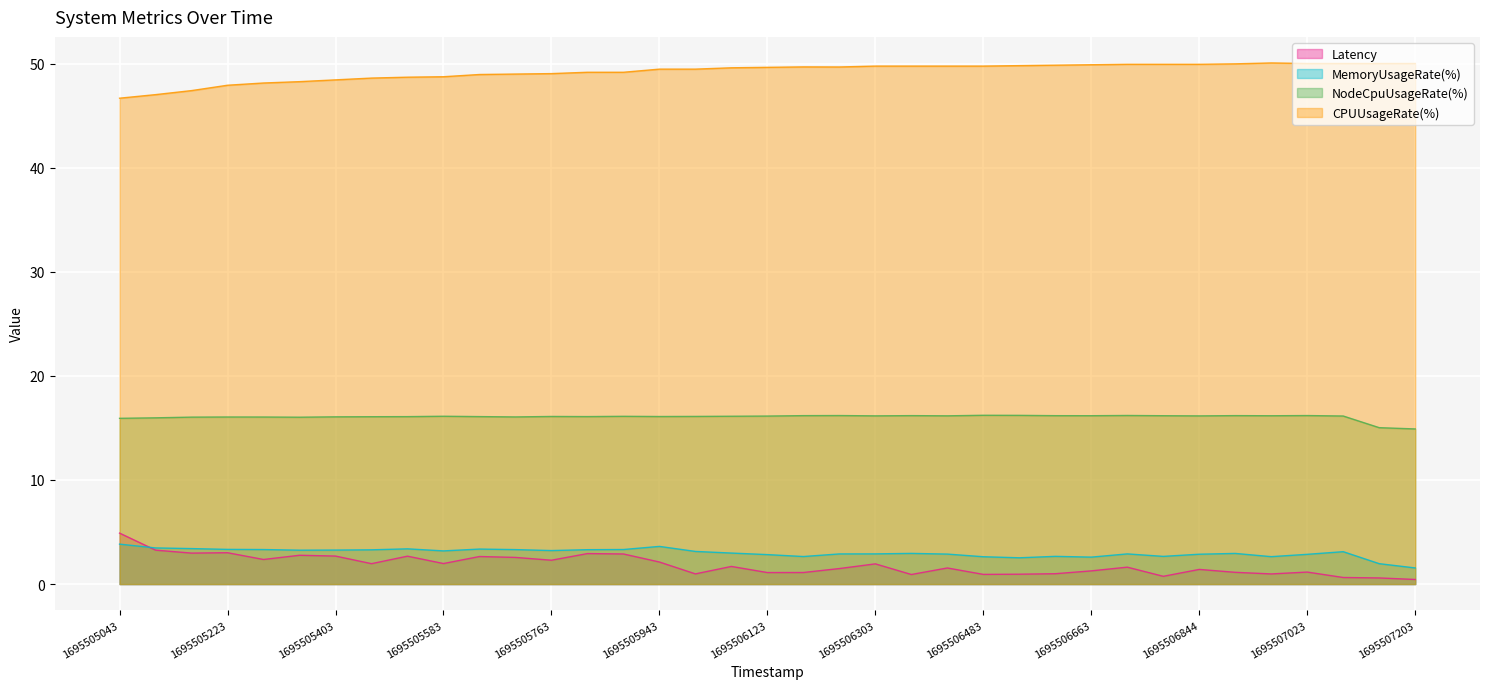

What is the average value of the CPUUsageRate(%) series?

49.2